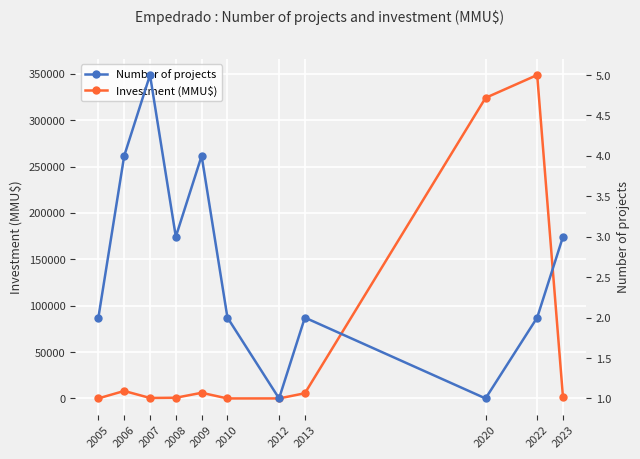

Which series ends up on top after the final intersection of Investment (MMU$) and Number of projects?

Investment (MMU$)